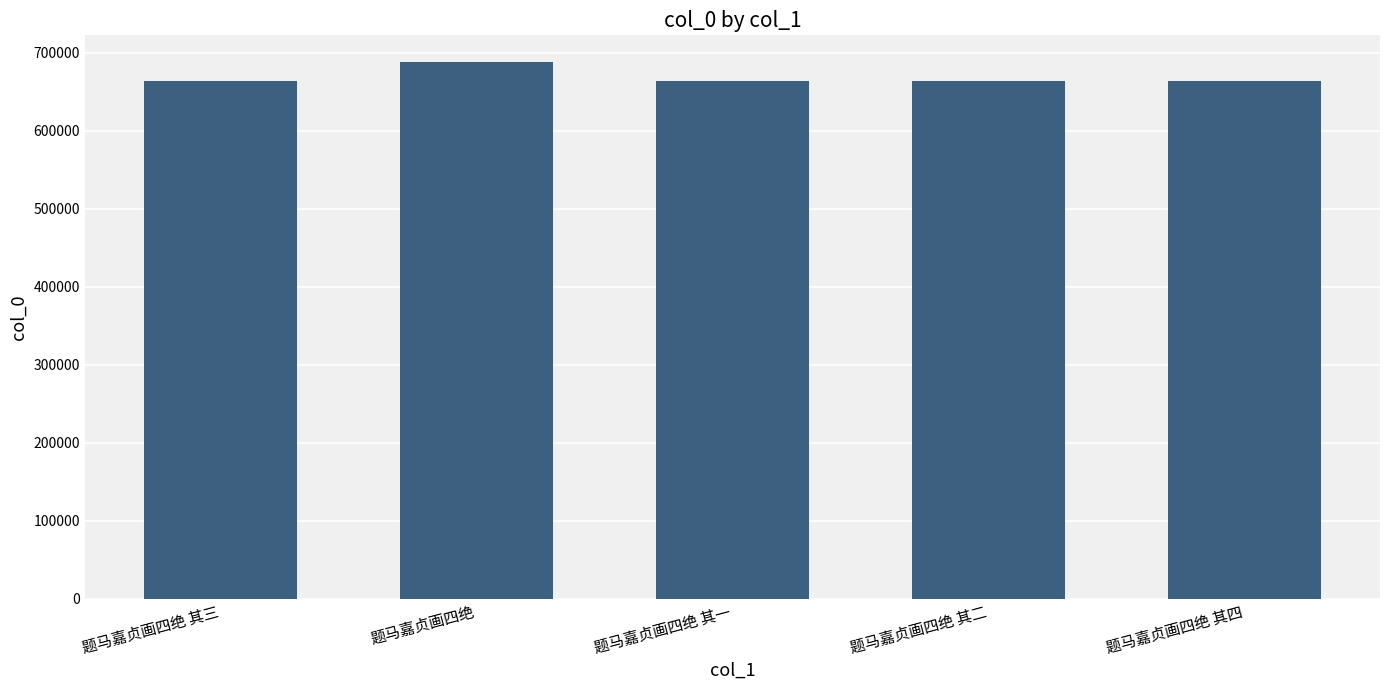

How many data points are less than 663227?

2